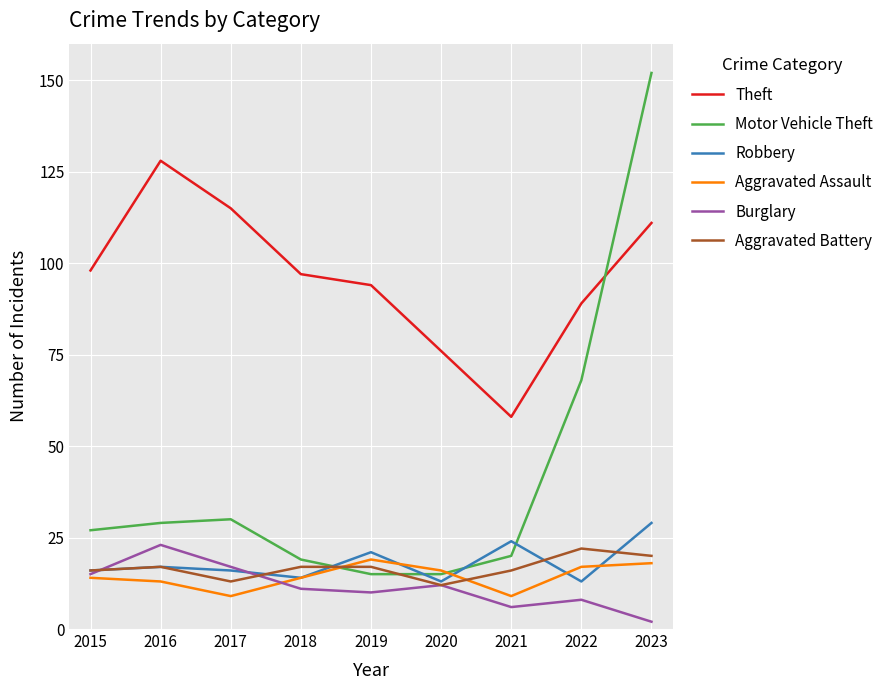

Which series has the largest range (max minus min)?

Motor Vehicle Theft